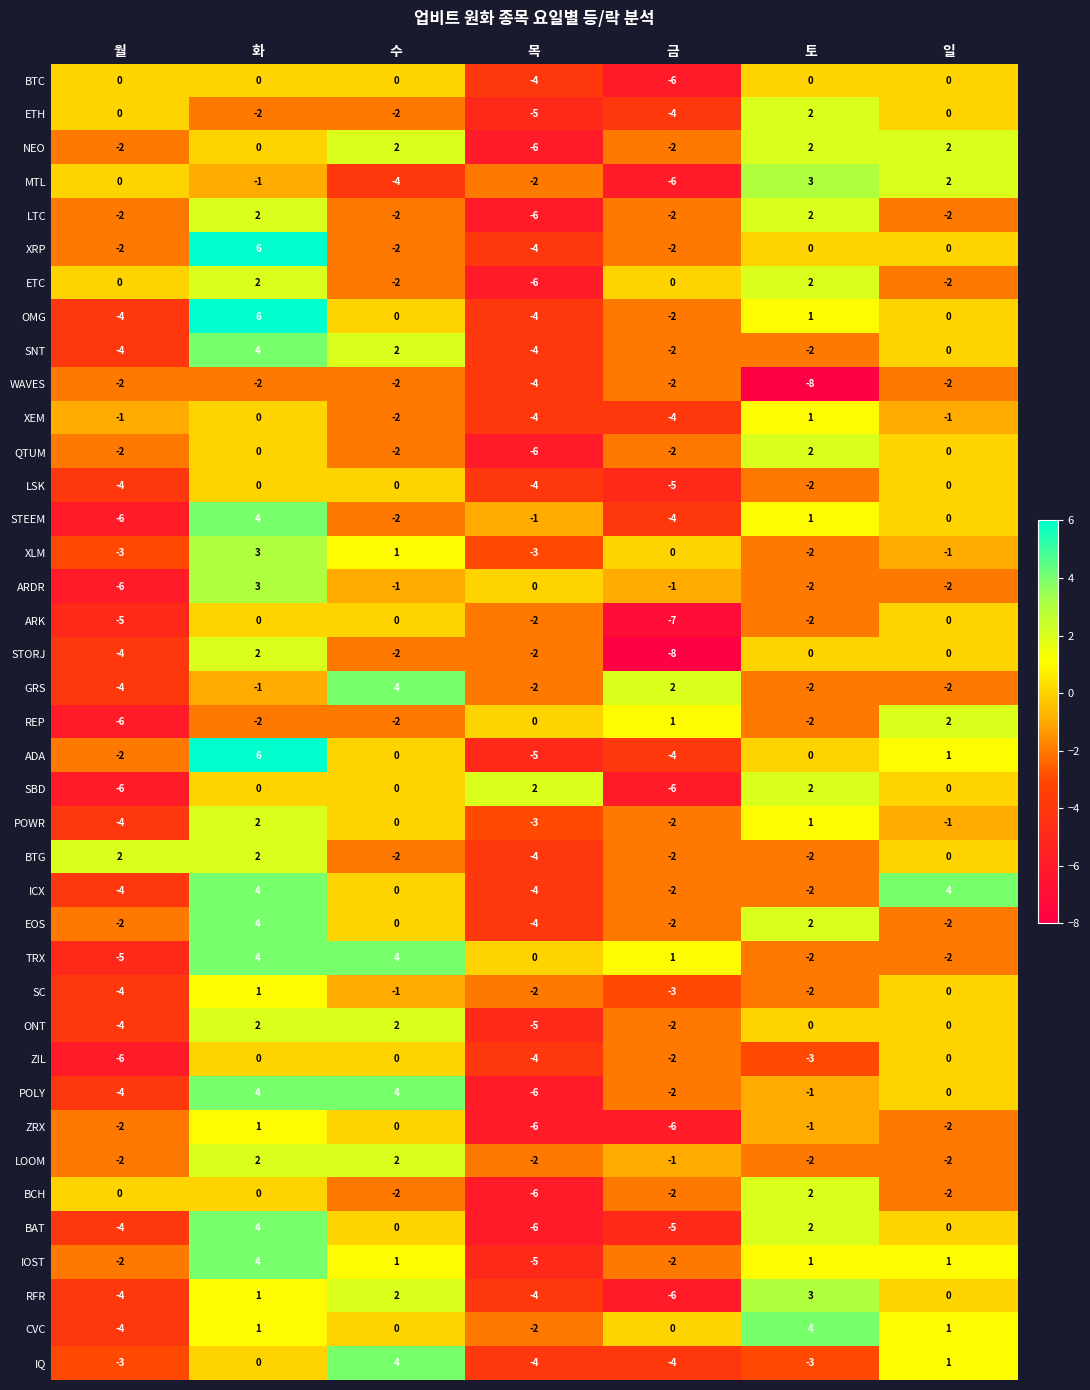

Where does the EOS series first go above -2?

화